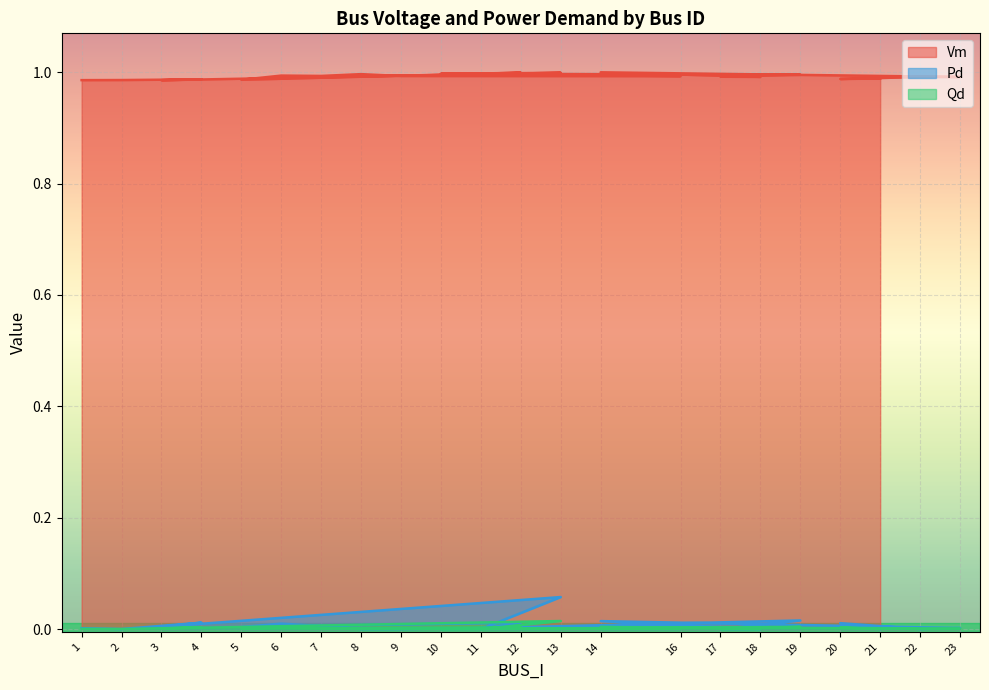

True or false: Vm and Qd intersect in this chart.

False